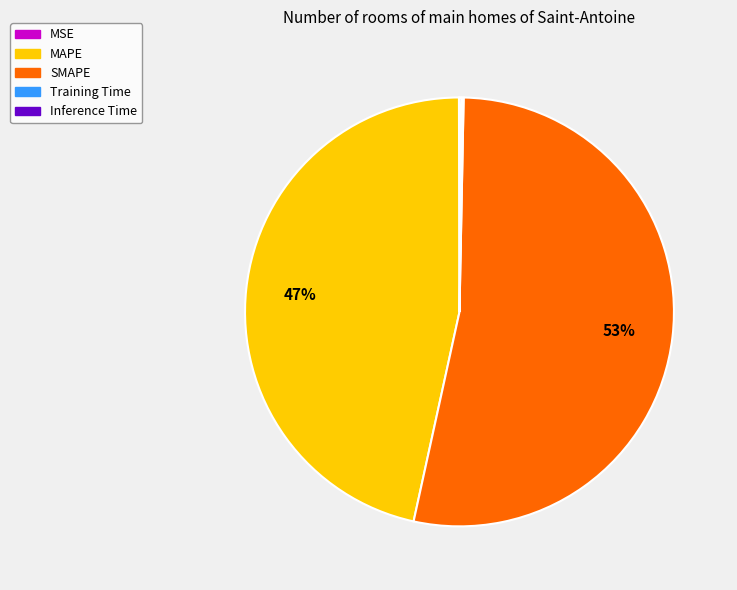

Approximately how many times larger is the value at SMAPE compared to MAPE?

1.1